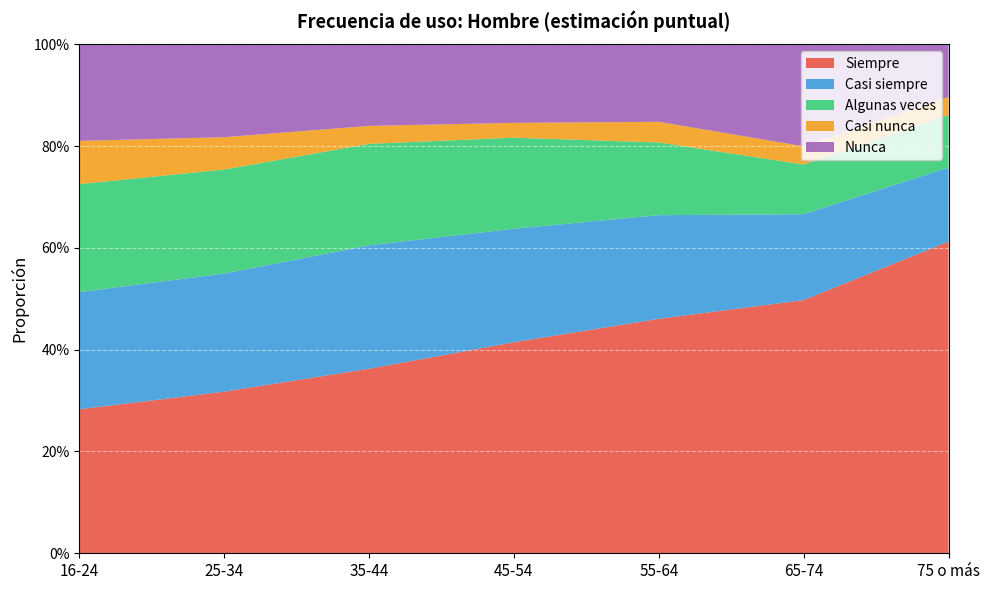

Reading right to left, transcribe all the data shown in this chart.

Siempre: 75 o más=0.6	65-74=0.5	55-64=0.5	45-54=0.4	35-44=0.4	25-34=0.3	16-24=0.3
Casi siempre: 75 o más=0.1	65-74=0.2	55-64=0.2	45-54=0.2	35-44=0.2	25-34=0.2	16-24=0.2
Algunas veces: 75 o más=0.1	65-74=0.1	55-64=0.1	45-54=0.2	35-44=0.2	25-34=0.2	16-24=0.2
Casi nunca: 75 o más=0.1	65-74=0.0	55-64=0.0	45-54=0.0	35-44=0.0	25-34=0.1	16-24=0.1
Nunca: 75 o más=0.1	65-74=0.2	55-64=0.2	45-54=0.2	35-44=0.2	25-34=0.2	16-24=0.2